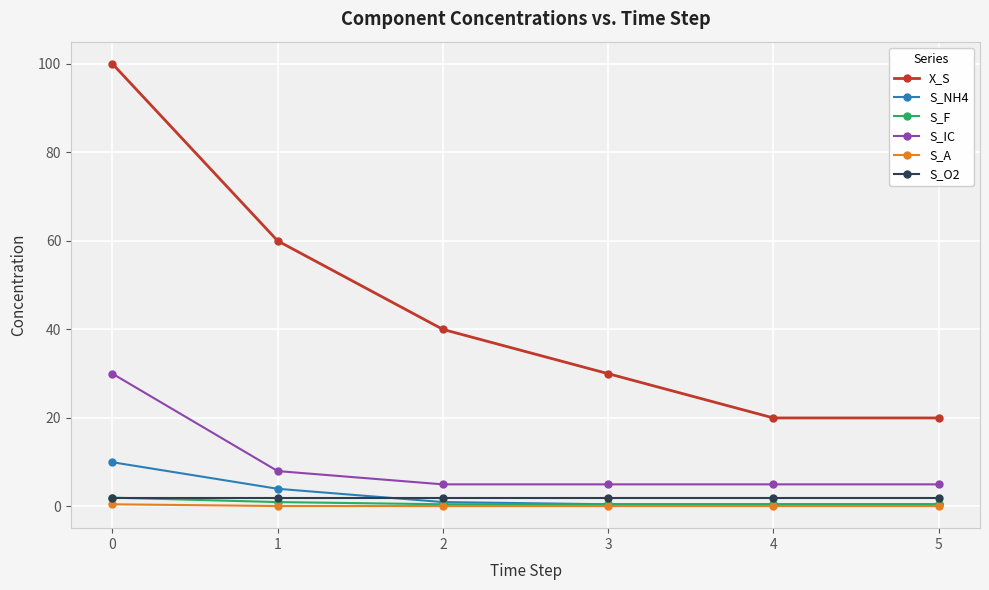

How many lines are shown in the chart?

6